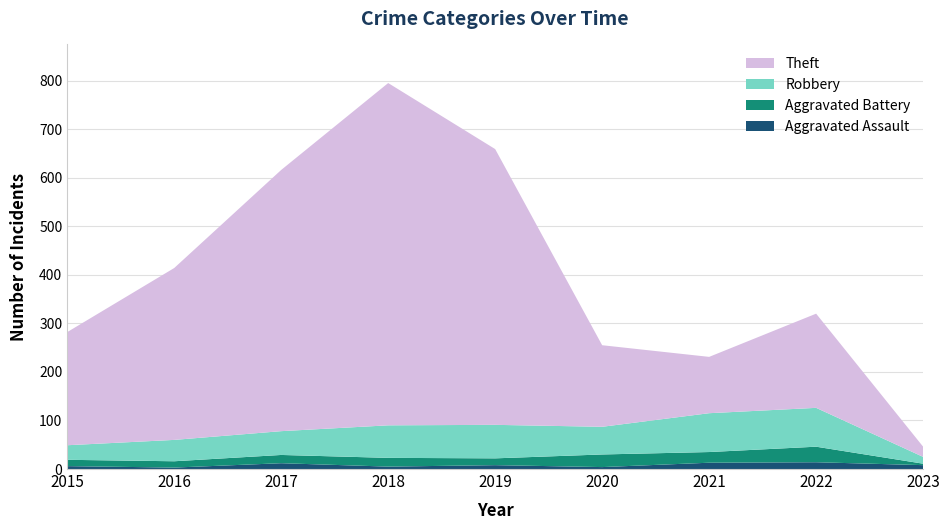

Reading right to left, transcribe all the data shown in this chart.

Aggravated Assault: 2023=8	2022=14	2021=13	2020=4	2019=8	2018=5	2017=12	2016=3	2015=6
Aggravated Battery: 2023=3	2022=32	2021=22	2020=26	2019=14	2018=18	2017=17	2016=13	2015=13
Robbery: 2023=14	2022=80	2021=80	2020=57	2019=69	2018=67	2017=49	2016=44	2015=30
Theft: 2023=21	2022=194	2021=116	2020=168	2019=568	2018=705	2017=538	2016=354	2015=233